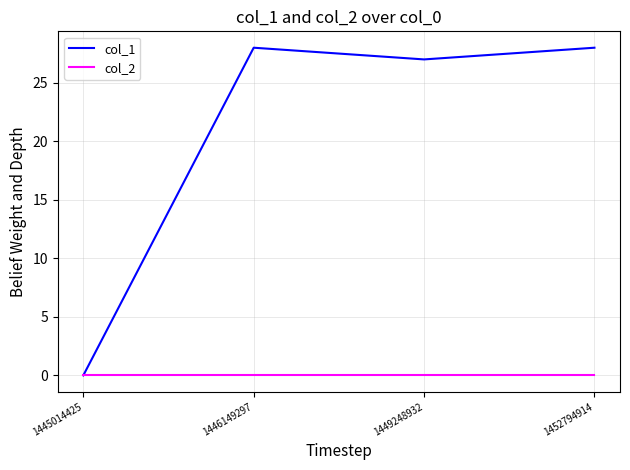

Reading left to right, extract all data points from this chart.

col_1: 0	28	27	28
col_2: 0	0	0	0